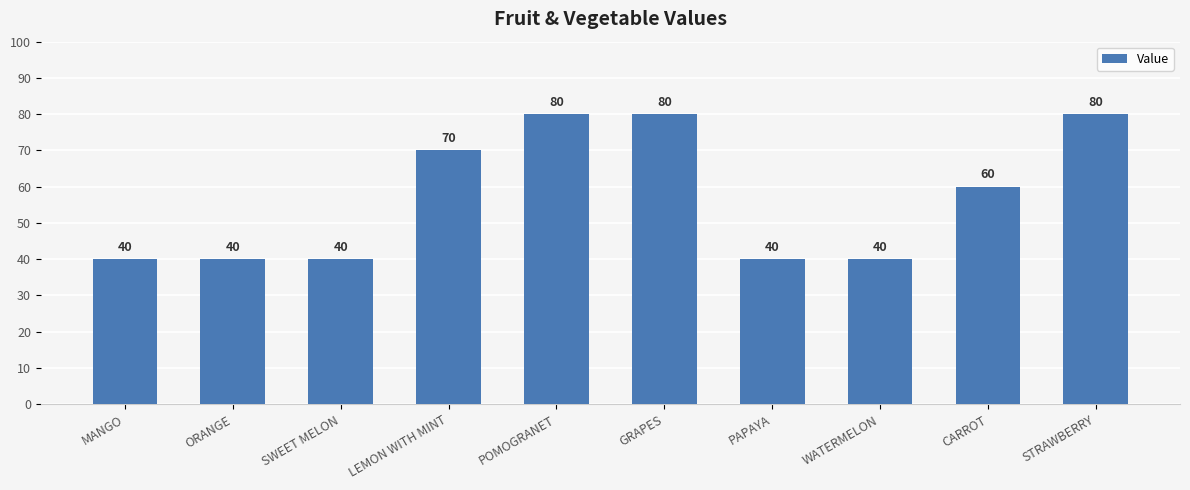

At which label is the value closest to 60?

CARROT